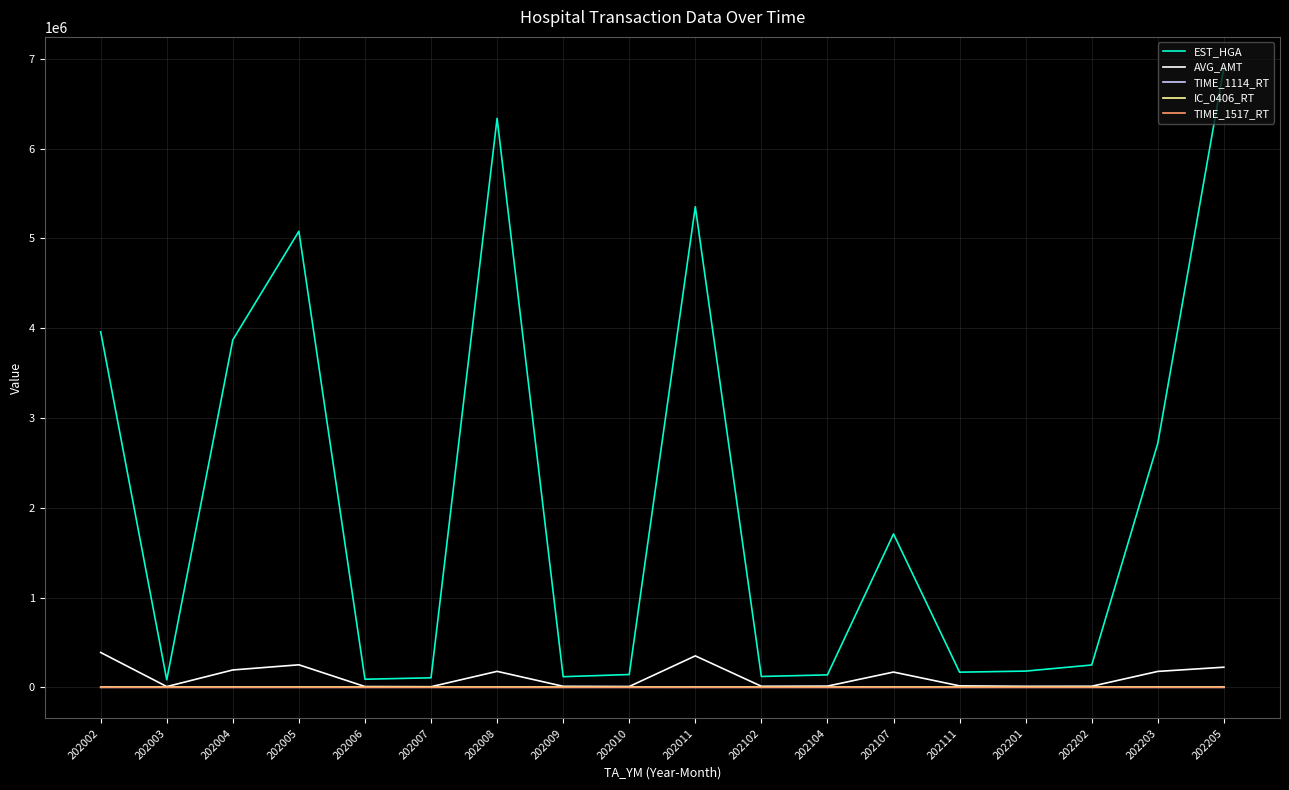

Between 202005 and 202203, which series saw the biggest shift?

EST_HGA